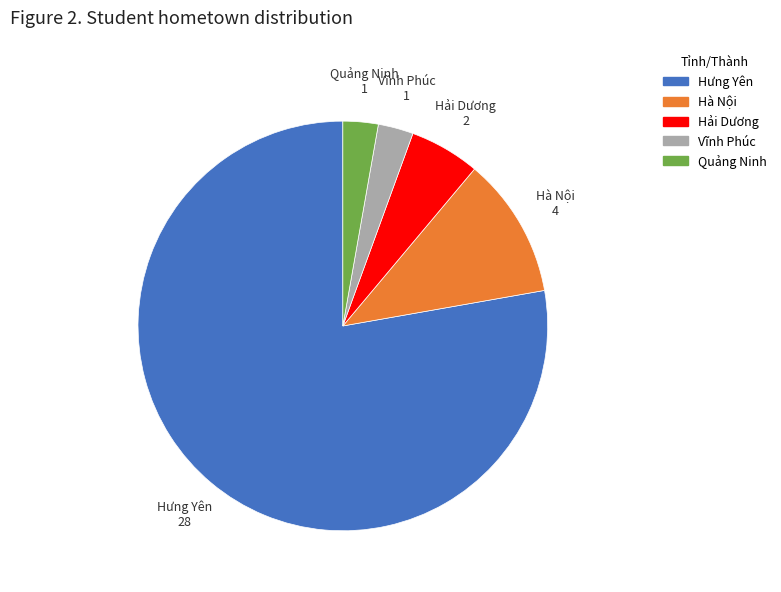

The Hà Nội slice represents 11% of the pie. True or false?

True